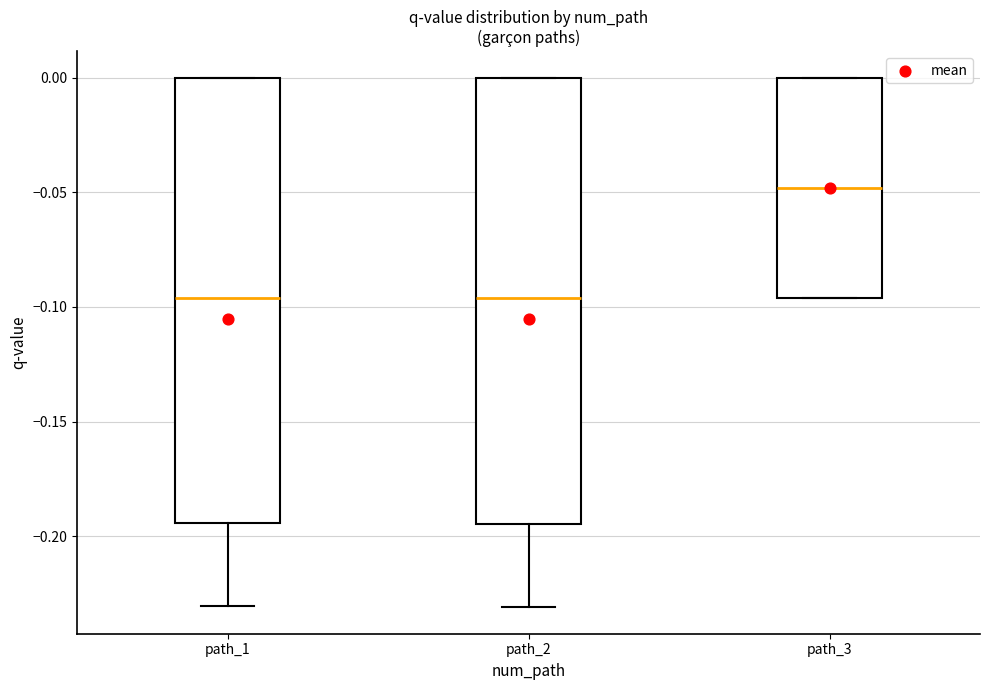

Reading left to right, read every box against the y-axis: the position of its median line, the range the box covers, and the ends of its whiskers. The values are not printed on the chart, so give them approximately, as read against the axis.

path_1: median -0.095, box -0.195 to 0.000, whiskers -0.230 to 0.000
path_2: median -0.095, box -0.195 to 0.000, whiskers -0.230 to 0.000
path_3: median -0.050, box -0.095 to 0.000, whiskers -0.095 to 0.000